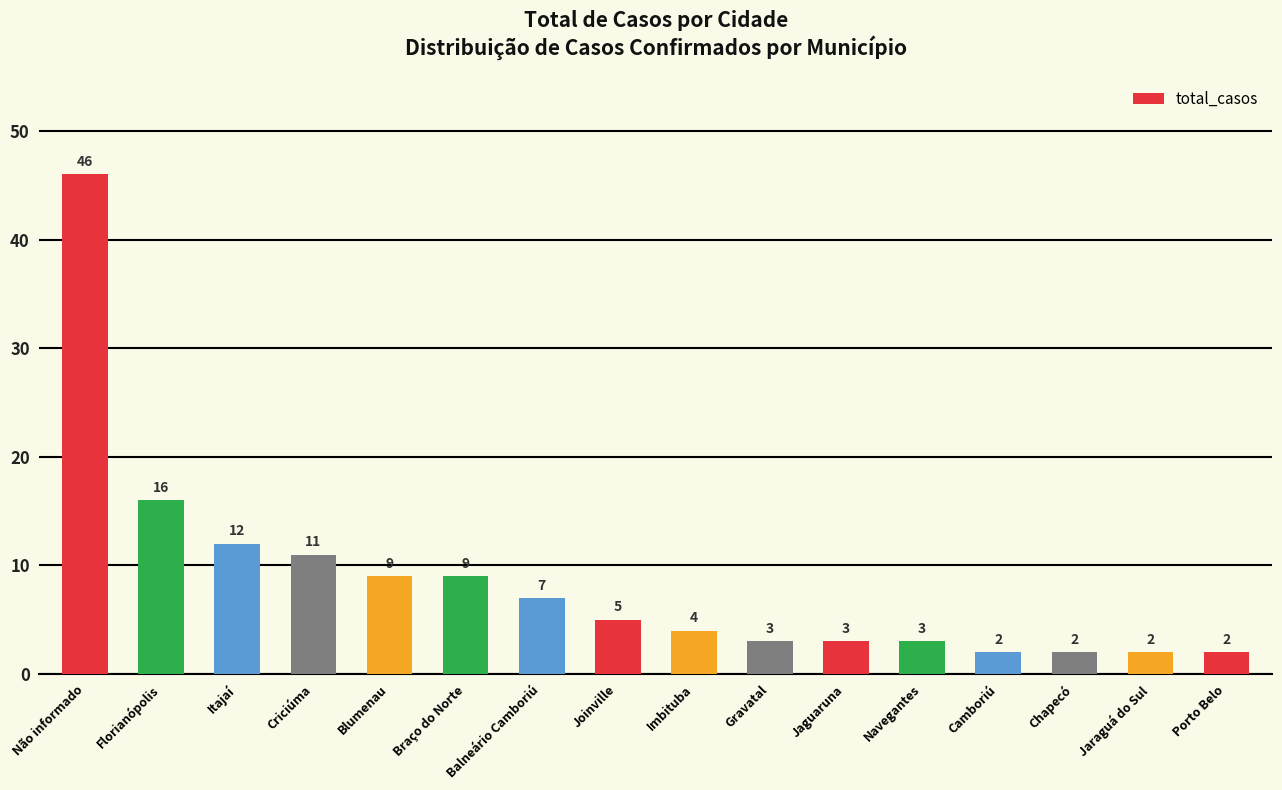

What is the sum of the values at Gravatal and Porto Belo?

5